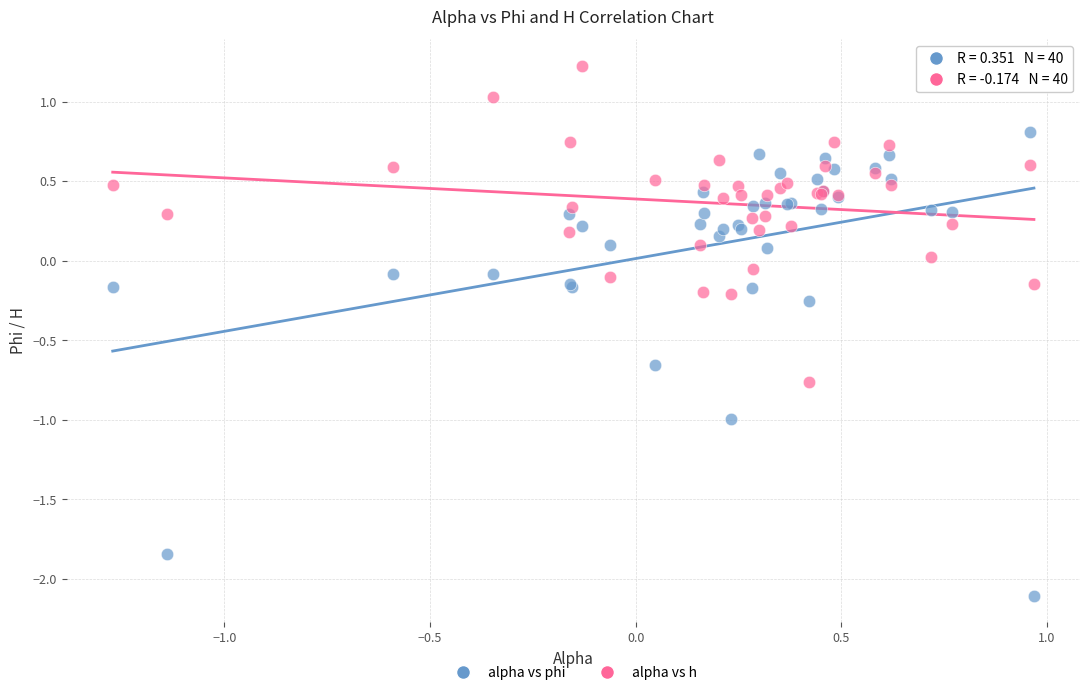

Which series contains the lowest Y value?

alpha vs phi